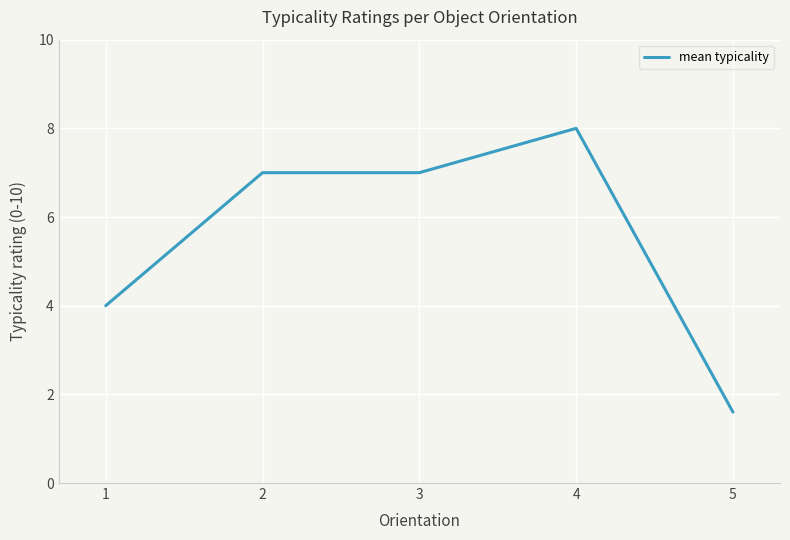

Which label corresponds to the smallest value in the chart?

5